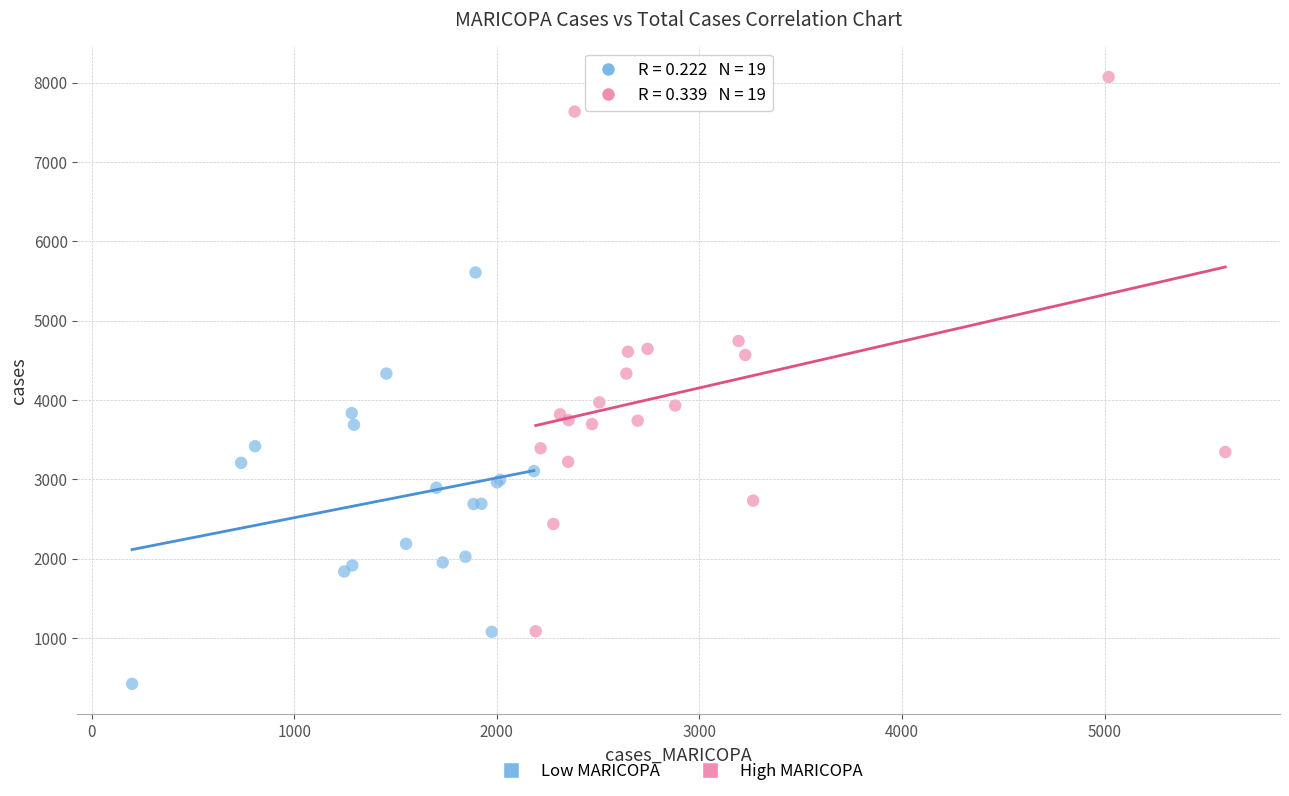

Which series contains the highest Y value?

High MARICOPA